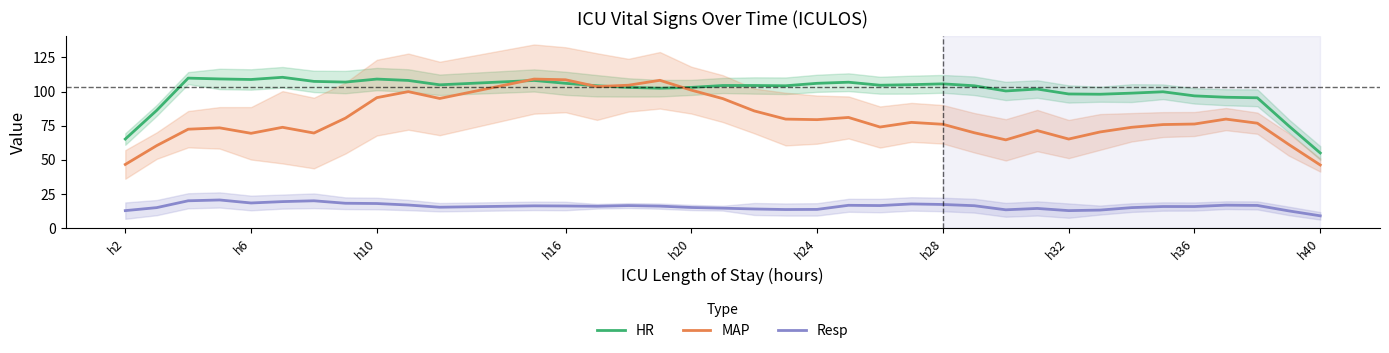

True or false: MAP and Resp cross at least once.

False